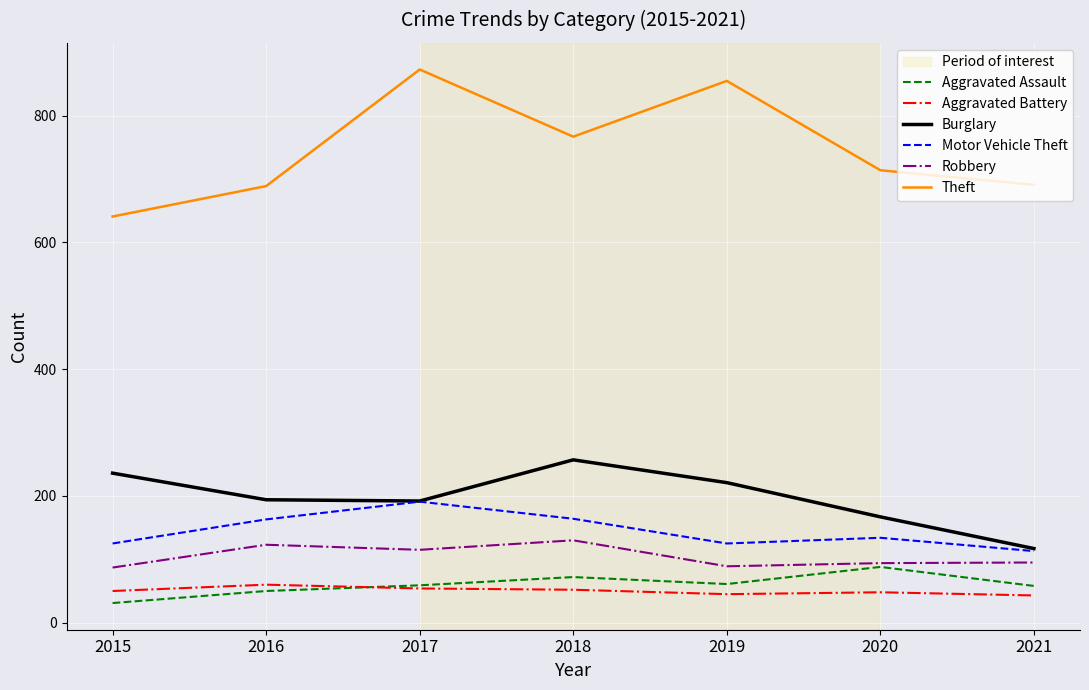

Between 2017 and 2020, which series saw the biggest shift?

Theft